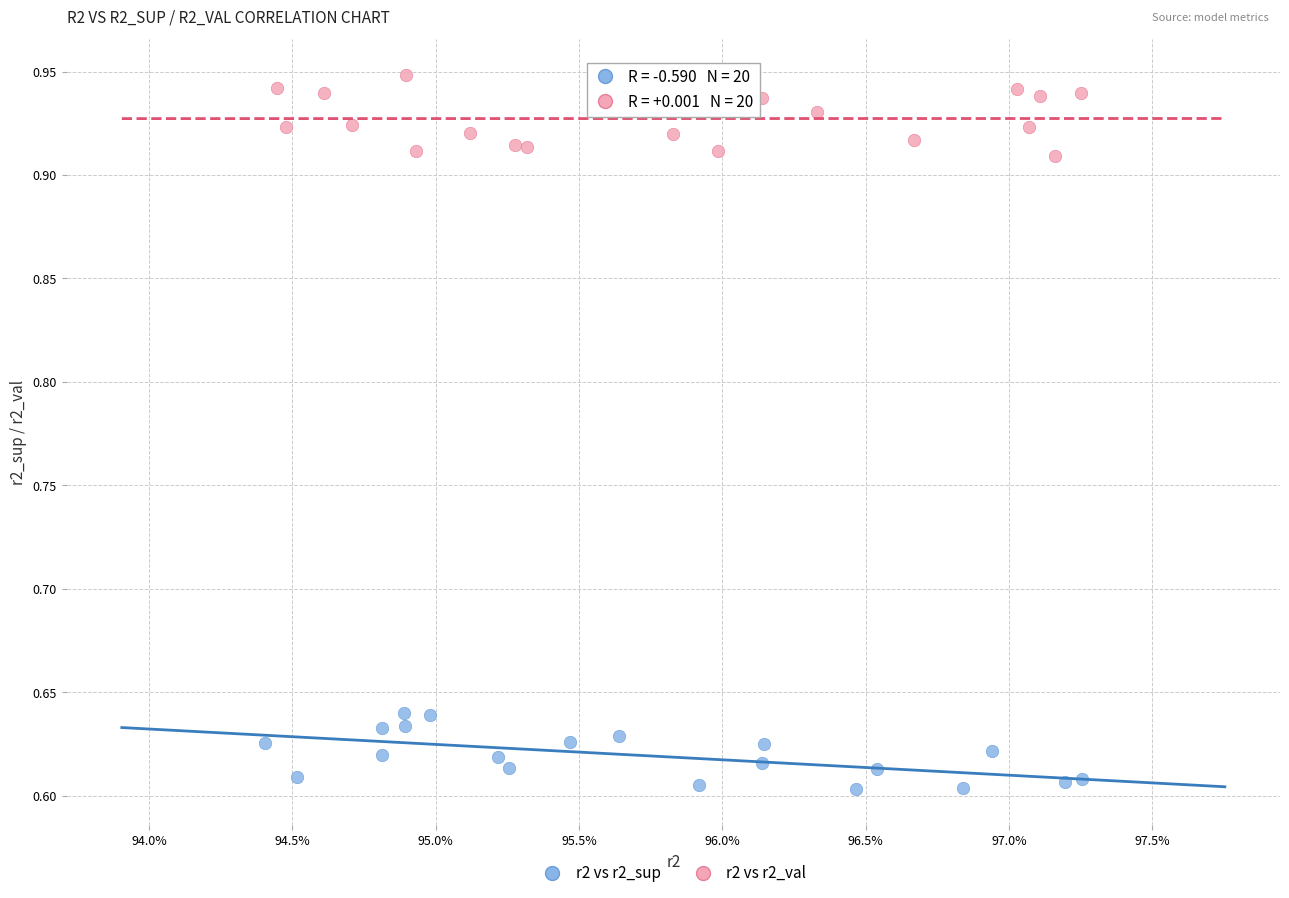

Which series reaches the maximum Y coordinate?

r2 vs r2_val